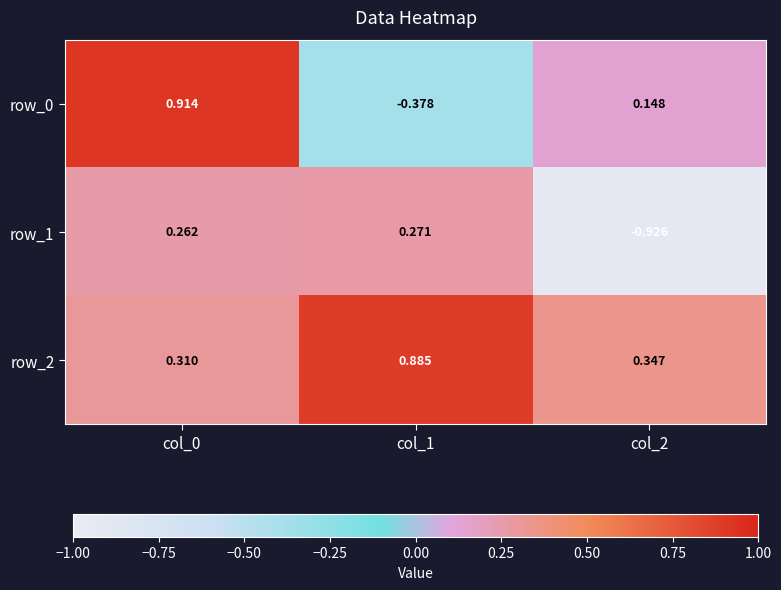

Is the value of row_2 at col_2 greater than the value of row_1 at col_2?

Yes